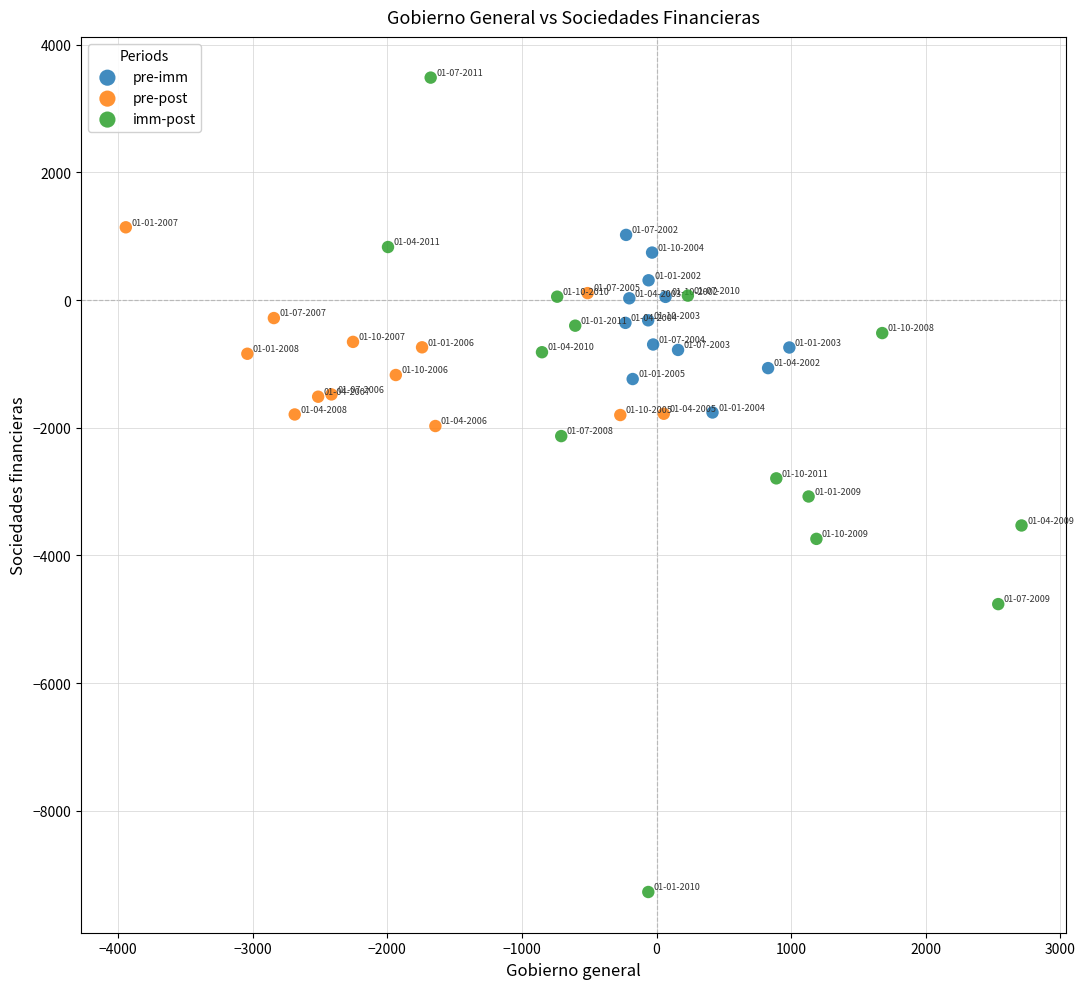

Which series has the widest spread of Y values?

imm-post